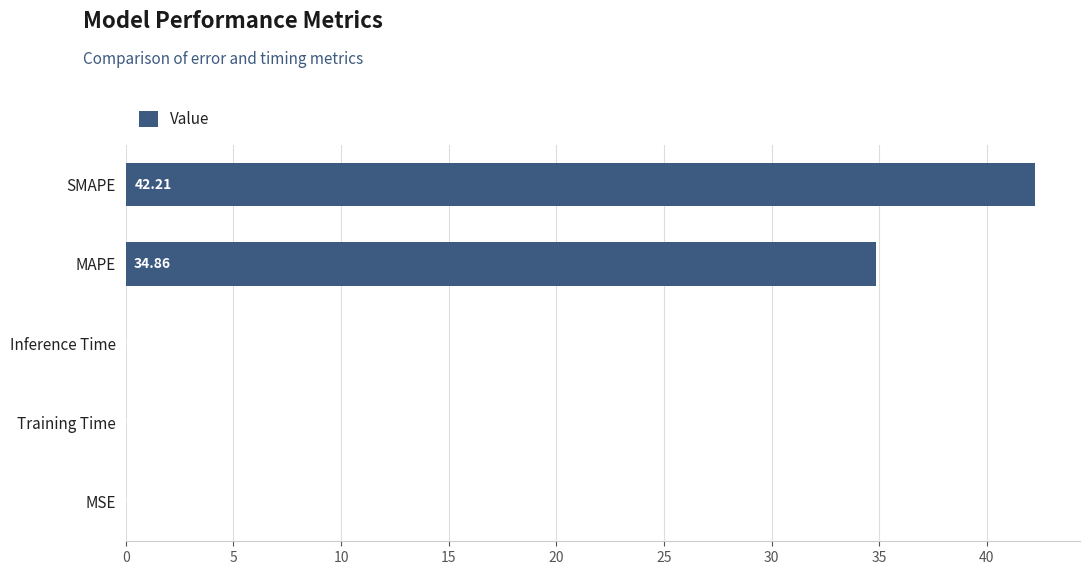

At which category does the chart reach its peak across all series?

SMAPE